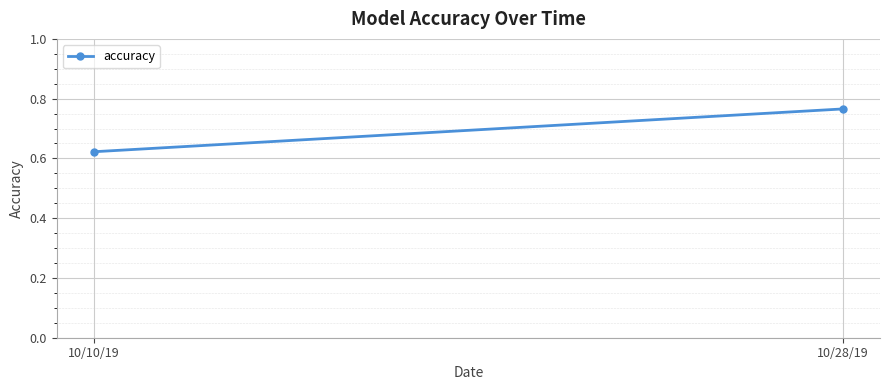

What is the label of the 2nd point from the right?

10/10/19